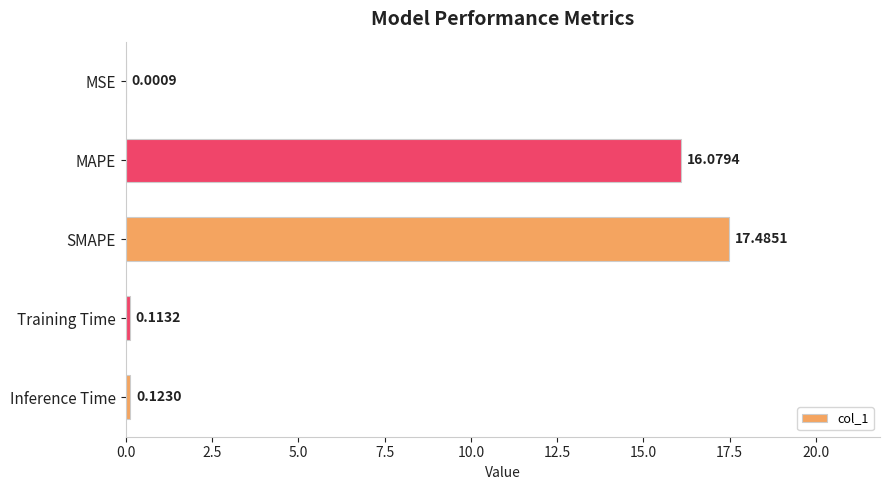

Does the chart contain stacked bars?

No